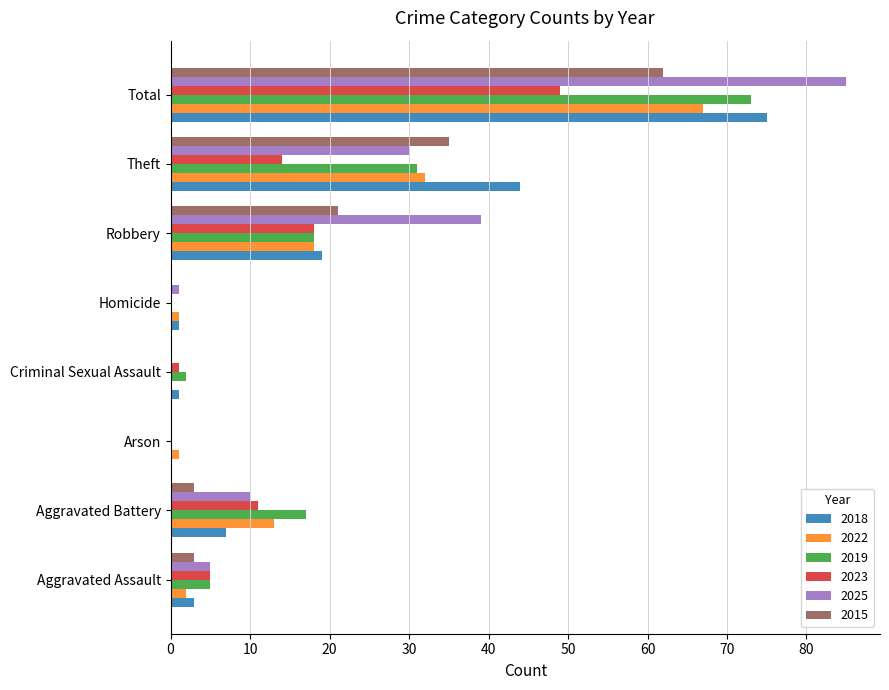

At which label does 2019 reach its peak?

Total